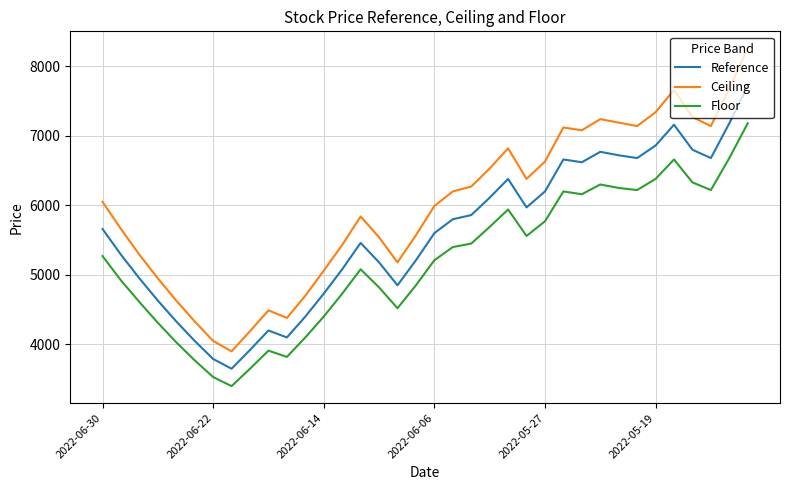

True or false: Floor and Reference intersect in this chart.

False